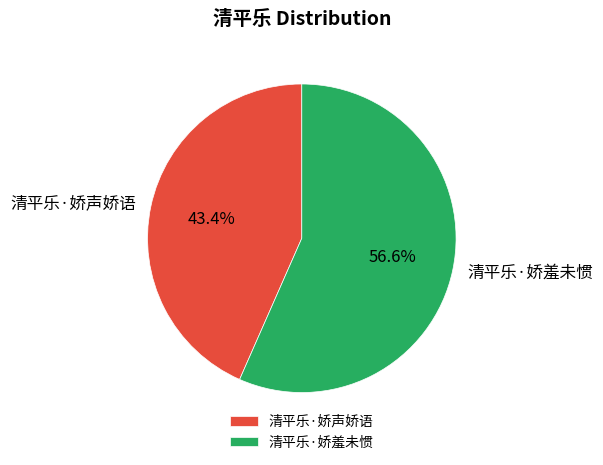

To the nearest percent, what is the difference between the largest and smallest slice percentages?

13%